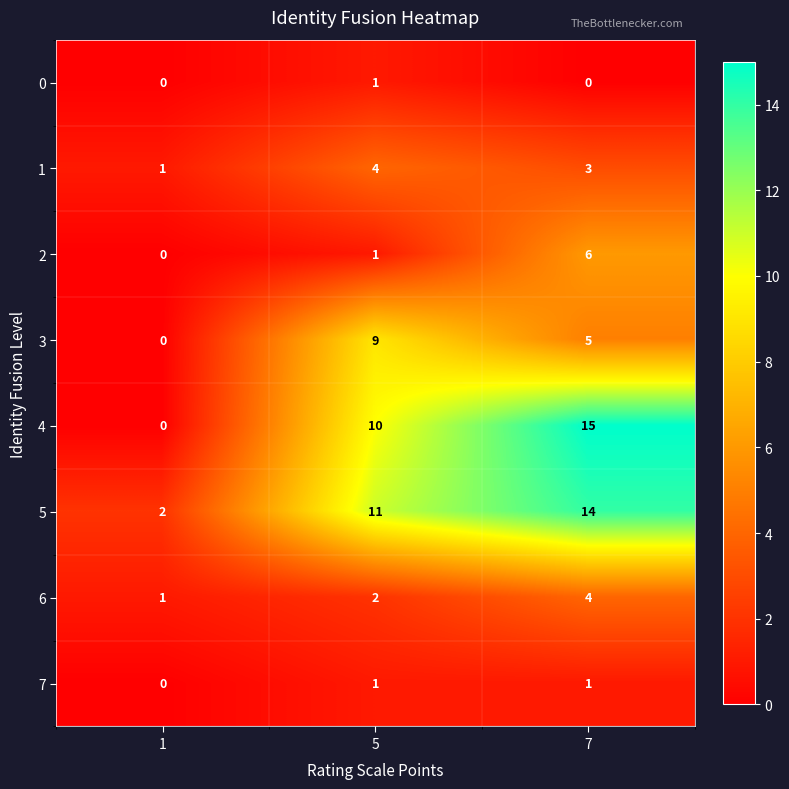

The value of 5 at 5 is 16. True or false?

False